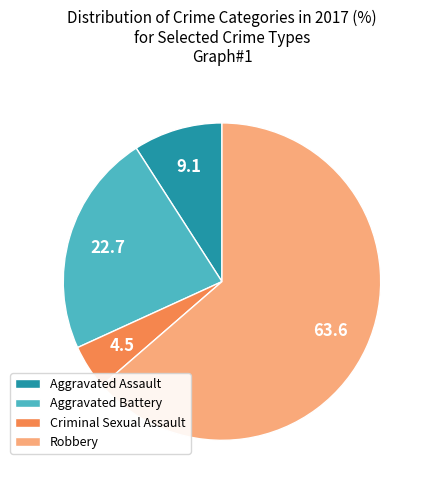

Between Aggravated Assault and Robbery, which is larger?

Robbery